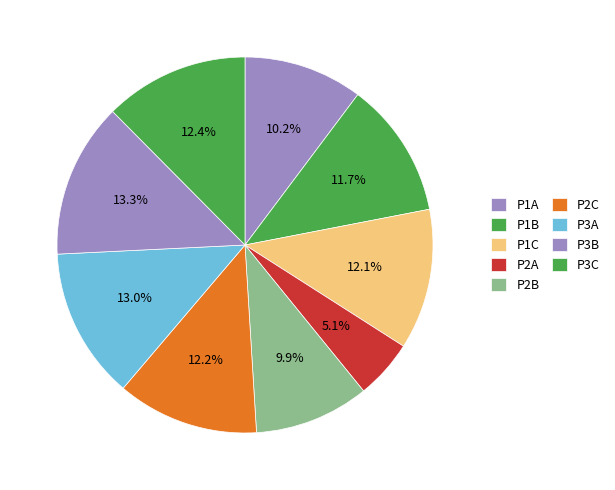

Count the number of slices in the pie.

9